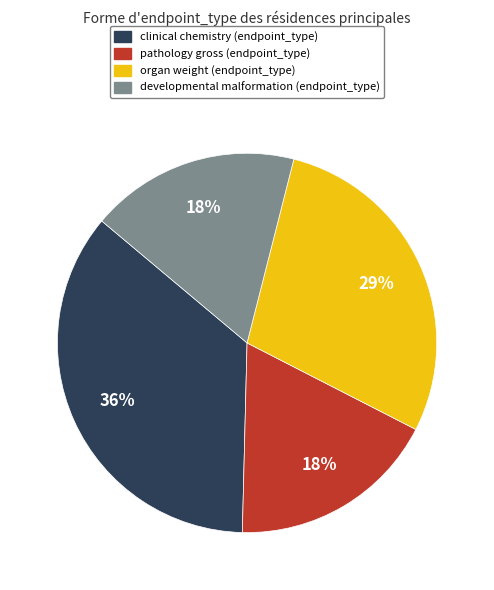

Which category has the biggest portion of the pie?

clinical chemistry